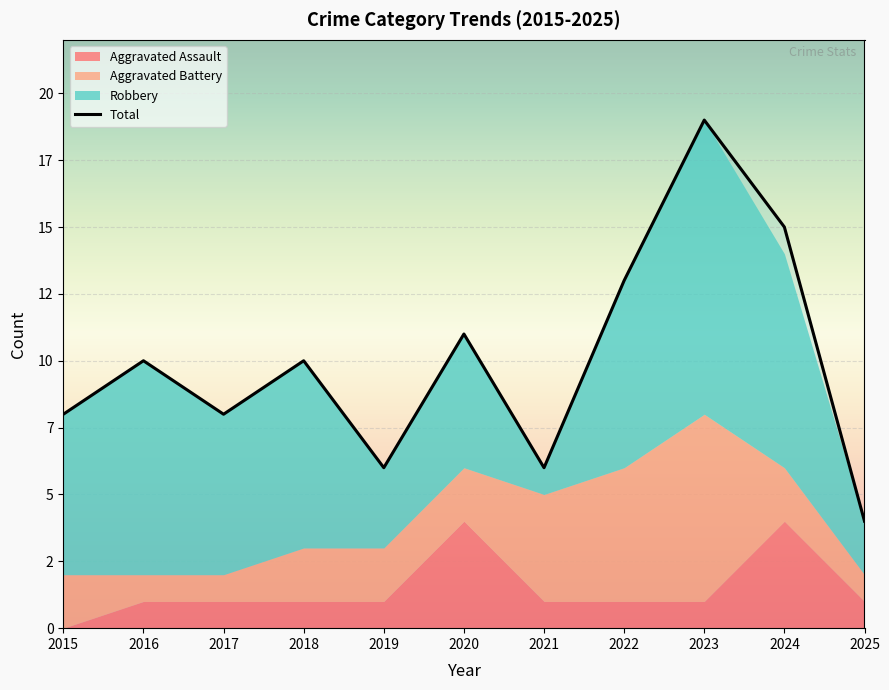

Is the value of Aggravated Battery at 2022 greater than the value of Aggravated Assault at 2018?

Yes